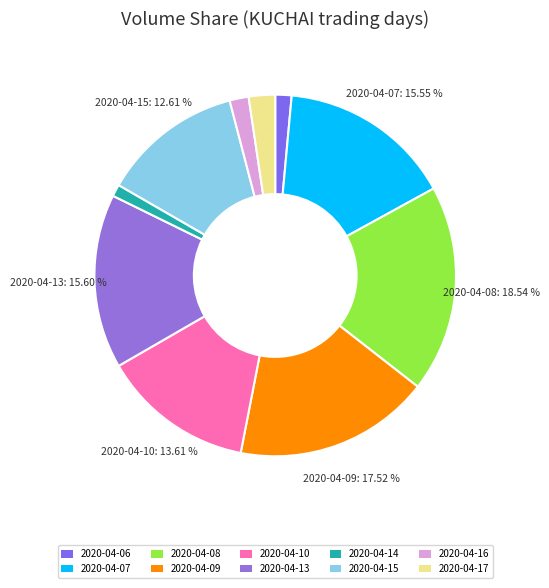

What is the ratio of the value at 2020-04-08 to the value at 2020-04-07?

1.2